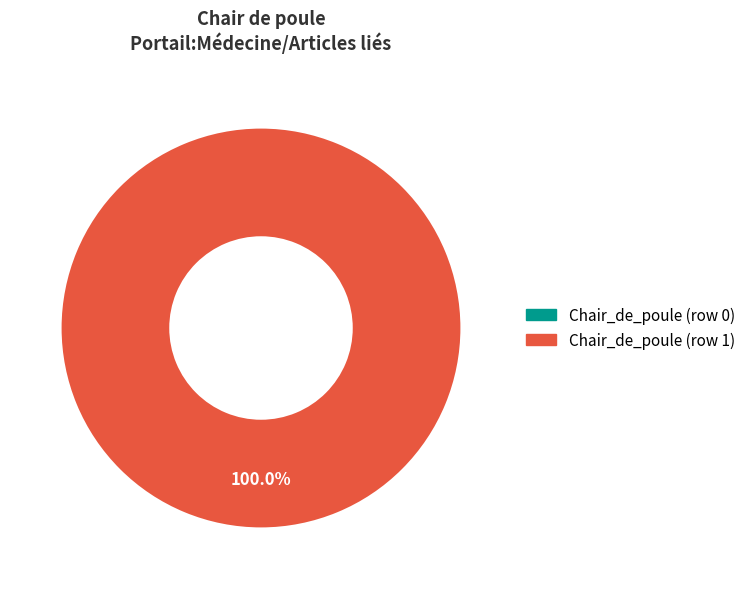

Which category has the biggest portion of the pie?

Chair_de_poule (row 1)